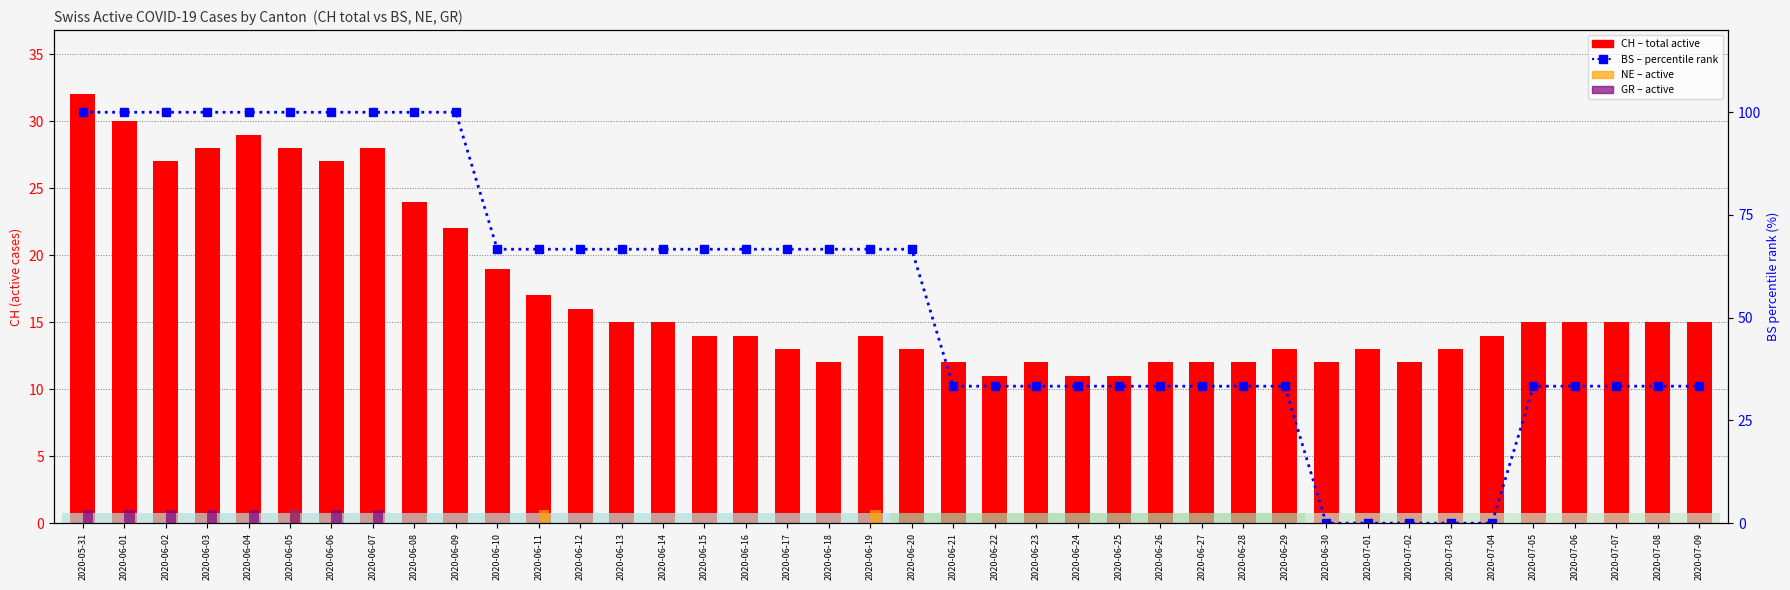

At which label does GR reach its minimum?

2020-06-08